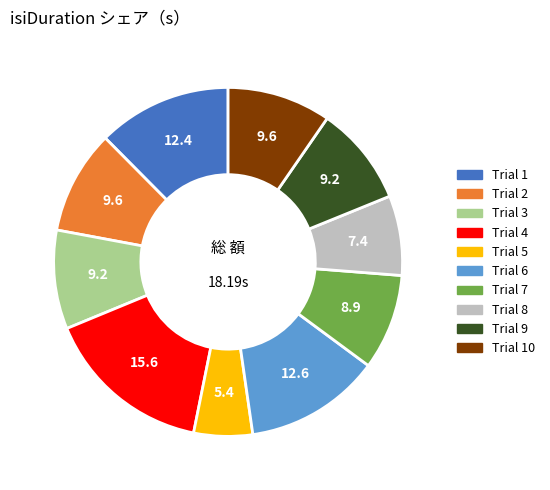

Combined, do Trial 4 and Trial 8 account for over 50%?

No